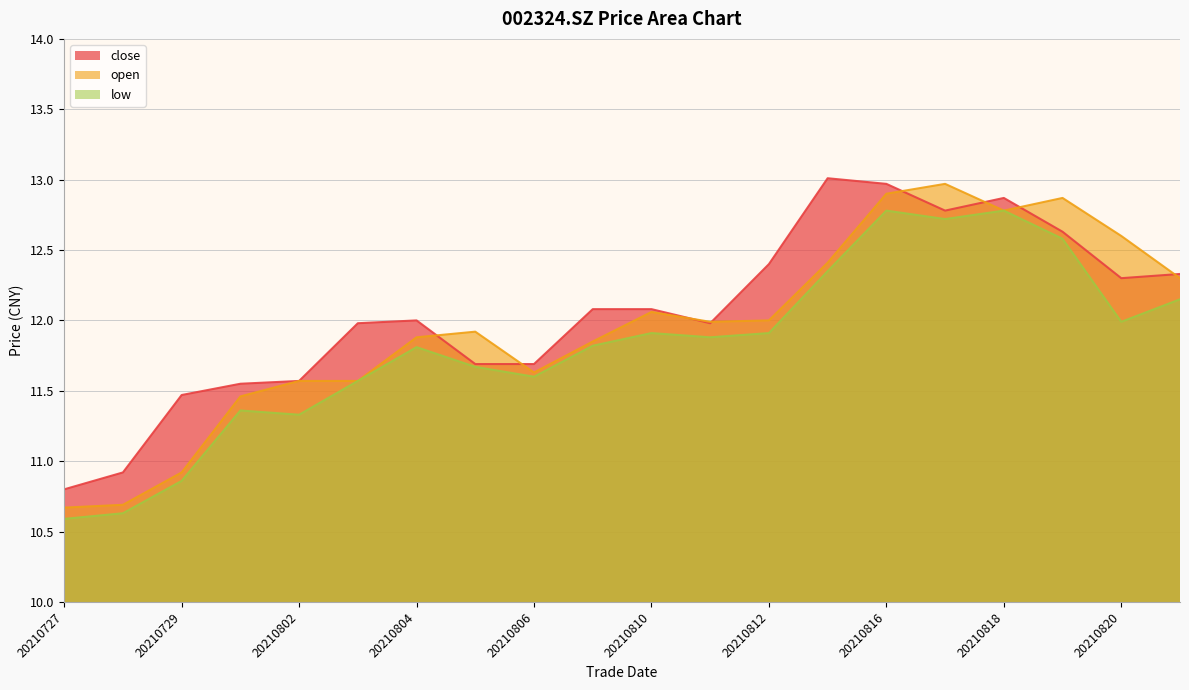

How many interior local valleys does the close series have?

3